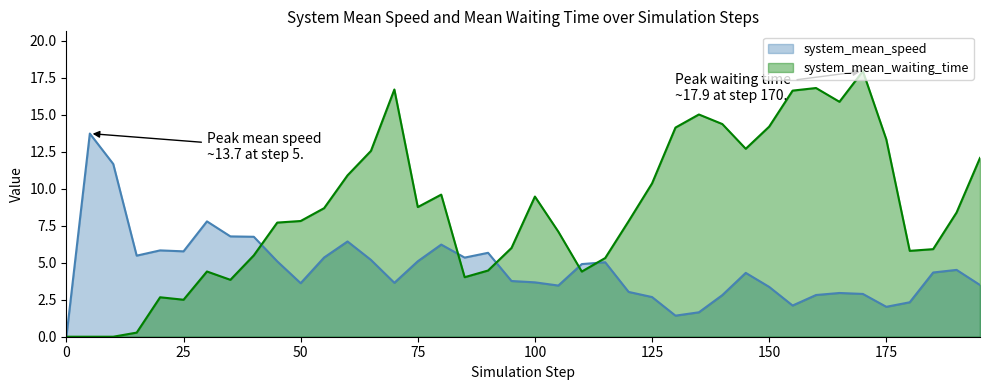

What is the highest value of the system_mean_waiting_time series?

17.9